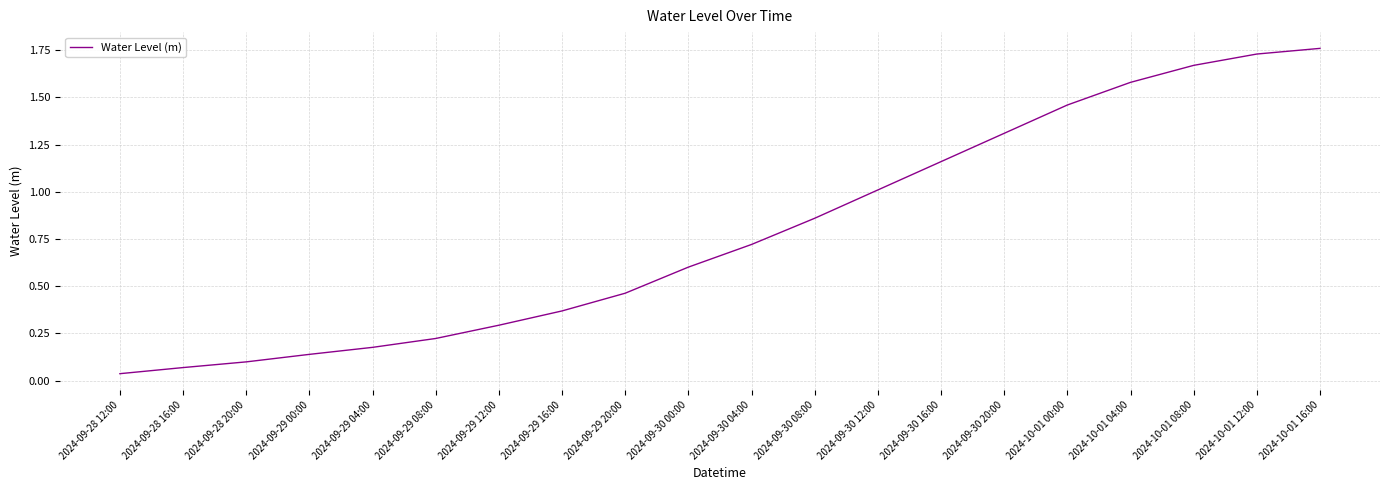

Is this an area chart (filled region under the line)?

No